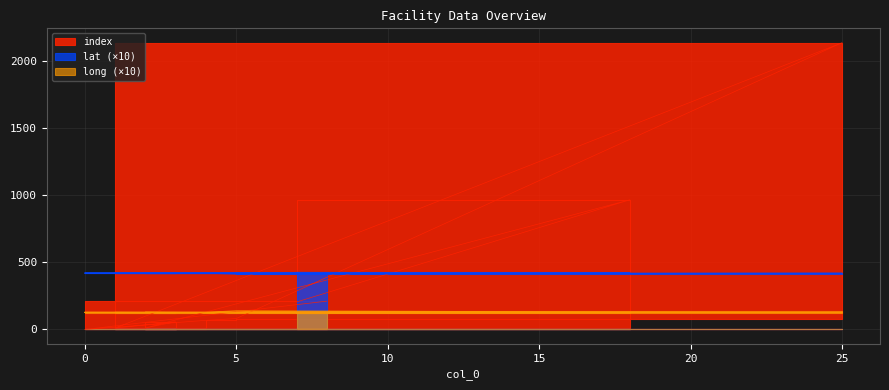

What is the approximate value of long at 0?

127.6